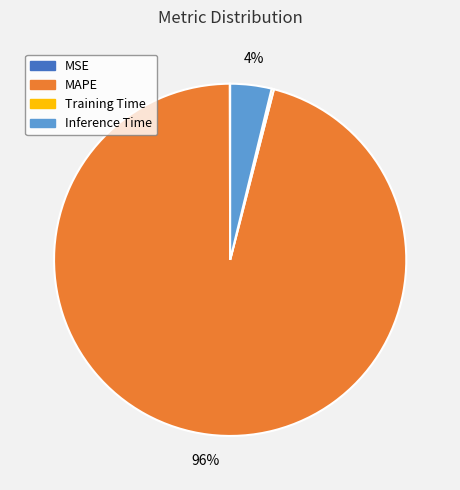

Which category has the biggest portion of the pie?

MAPE